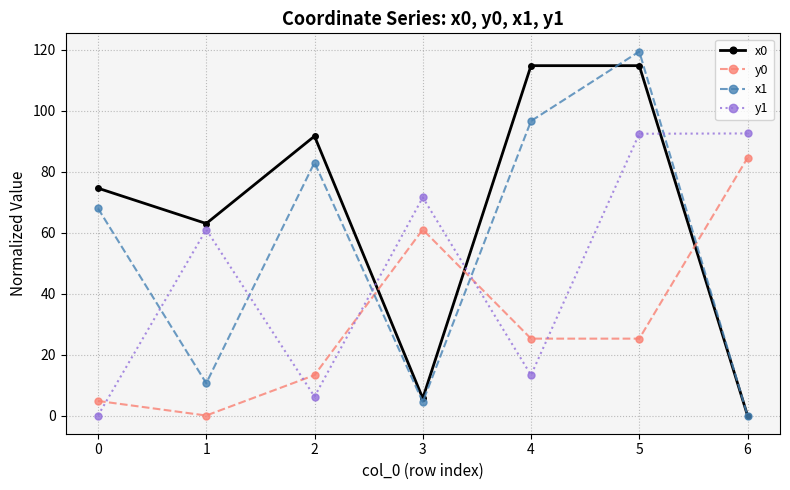

Does the chart display data point markers on the line(s)?

Yes